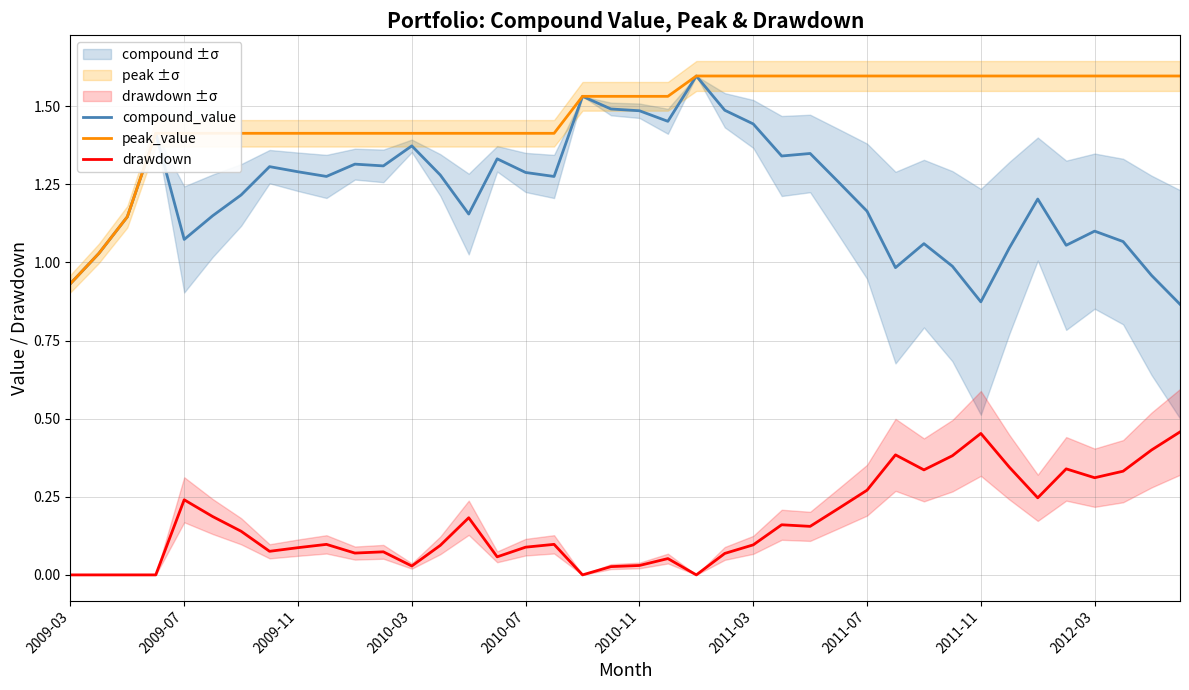

Which label corresponds to the smallest value in the chart?

2009-03